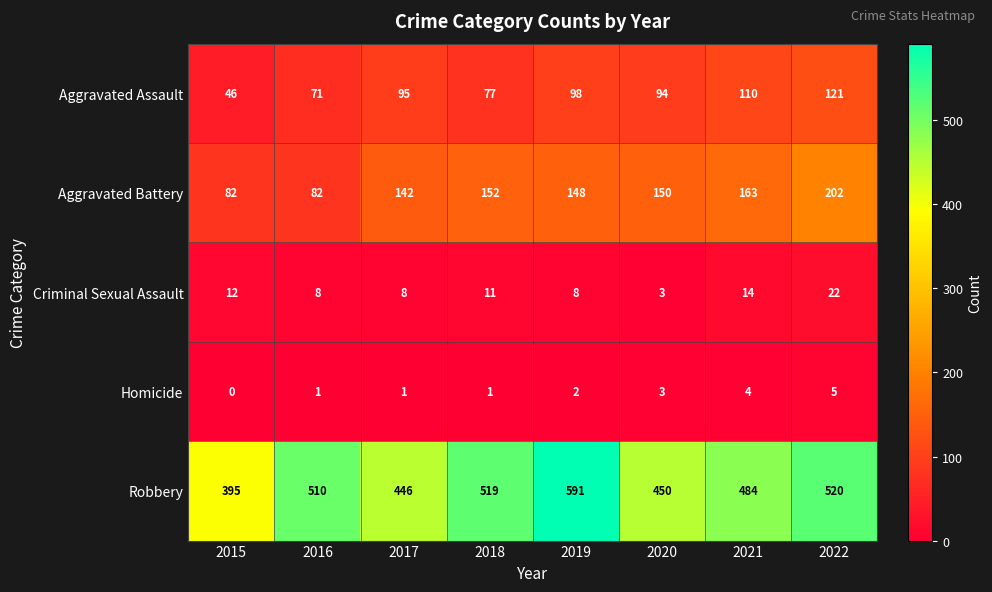

What is the difference between the maximum and minimum values in the Criminal Sexual Assault series?

19